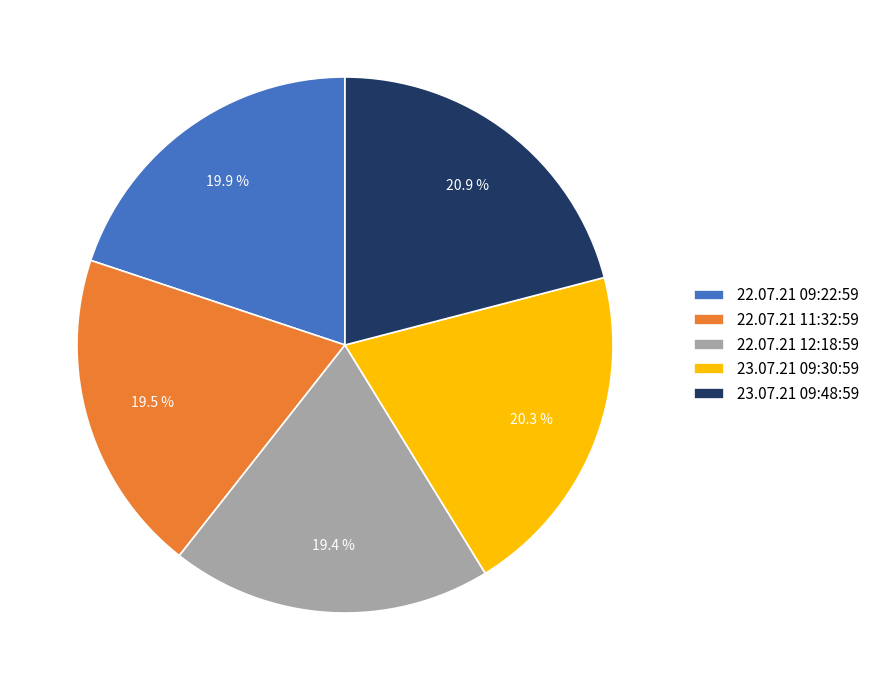

Which has a higher value, 22.07.21 11:32:59 or 23.07.21 09:48:59?

23.07.21 09:48:59